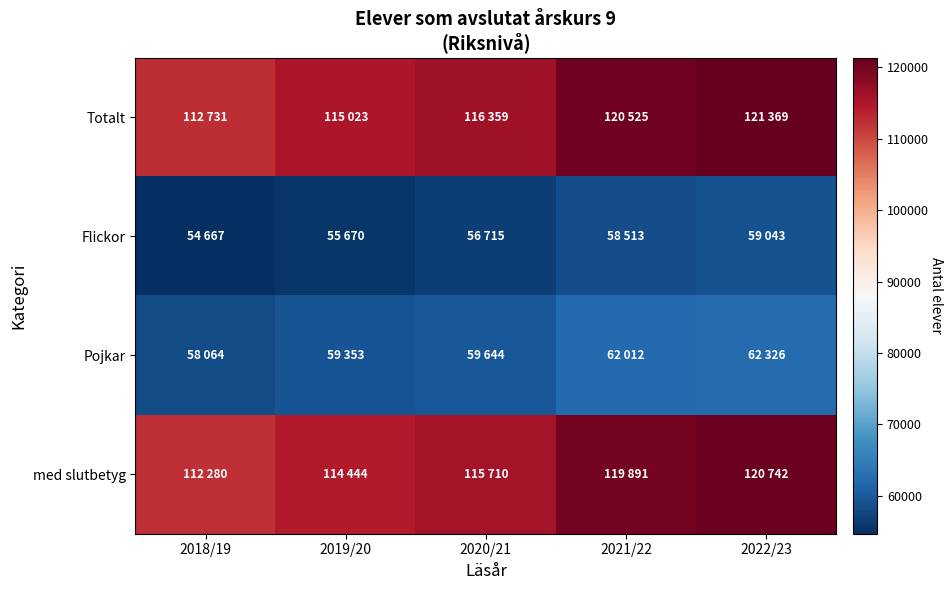

At which category does the chart reach its minimum across all series?

2018/19